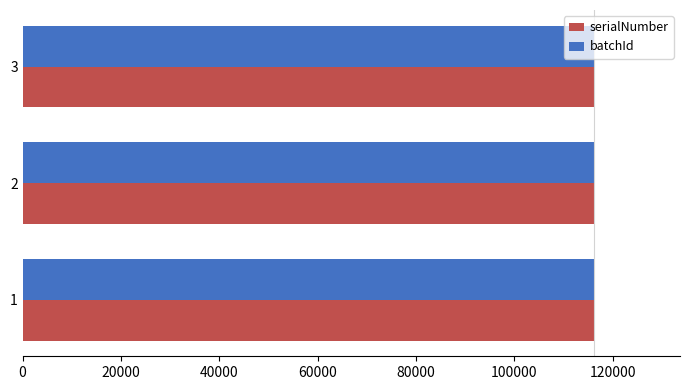

What is the total value across all series at 3?

232417